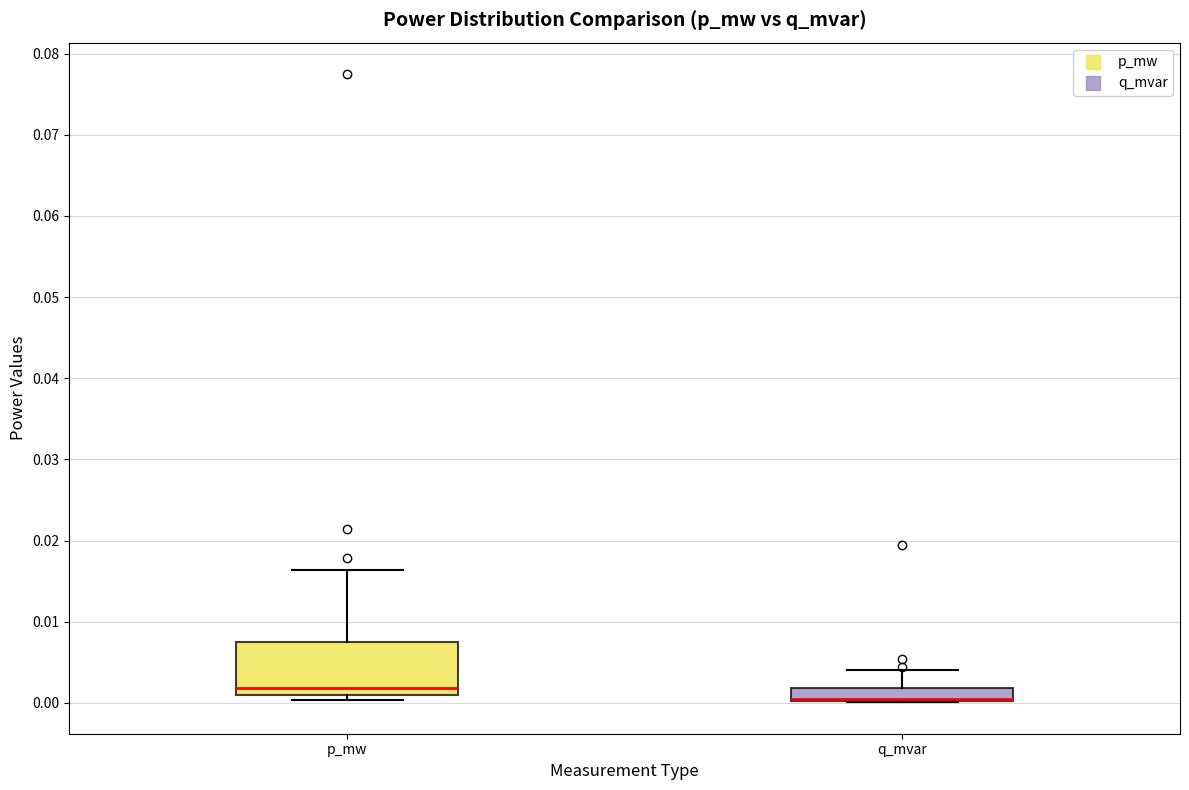

Where does the upper whisker of the box for p_mw end on the y-axis? The values are not printed on the chart, so give them approximately, as read against the axis.

0.016